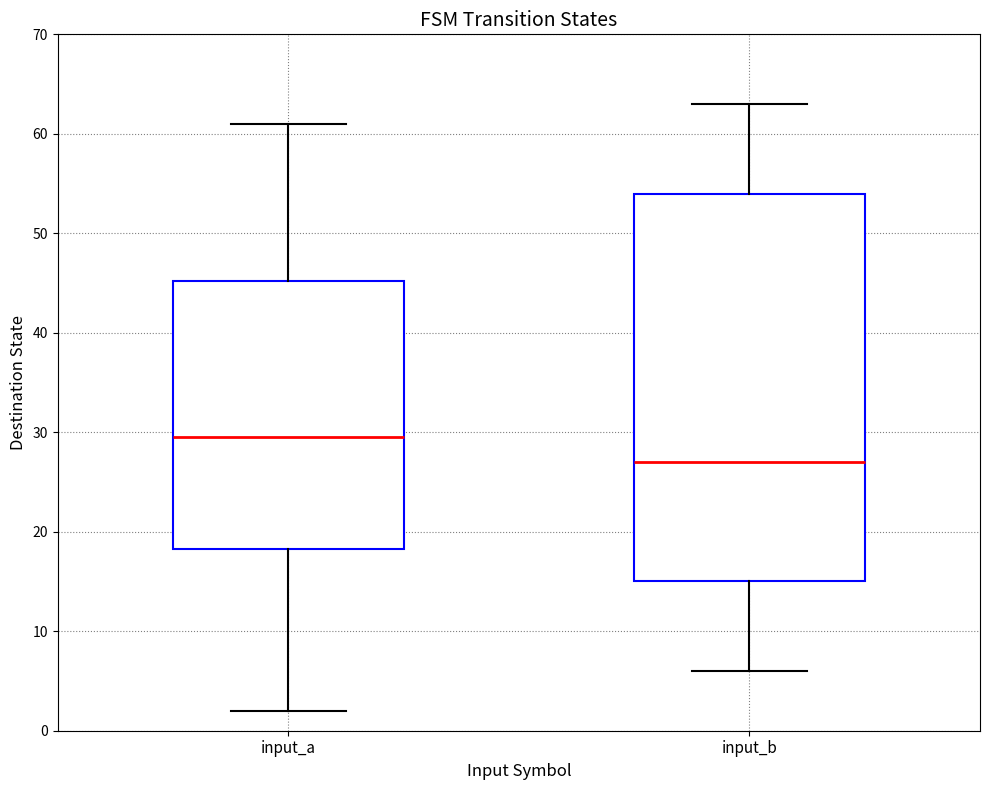

Reading left to right, transcribe this box plot: for each box, give where its median line is, the range the box spans, and where its two whiskers end, as read against the y-axis. The values are not printed on the chart, so give them approximately, as read against the axis.

input_a: median 30, box 18 to 45, whiskers 2 to 61
input_b: median 27, box 15 to 54, whiskers 6 to 63